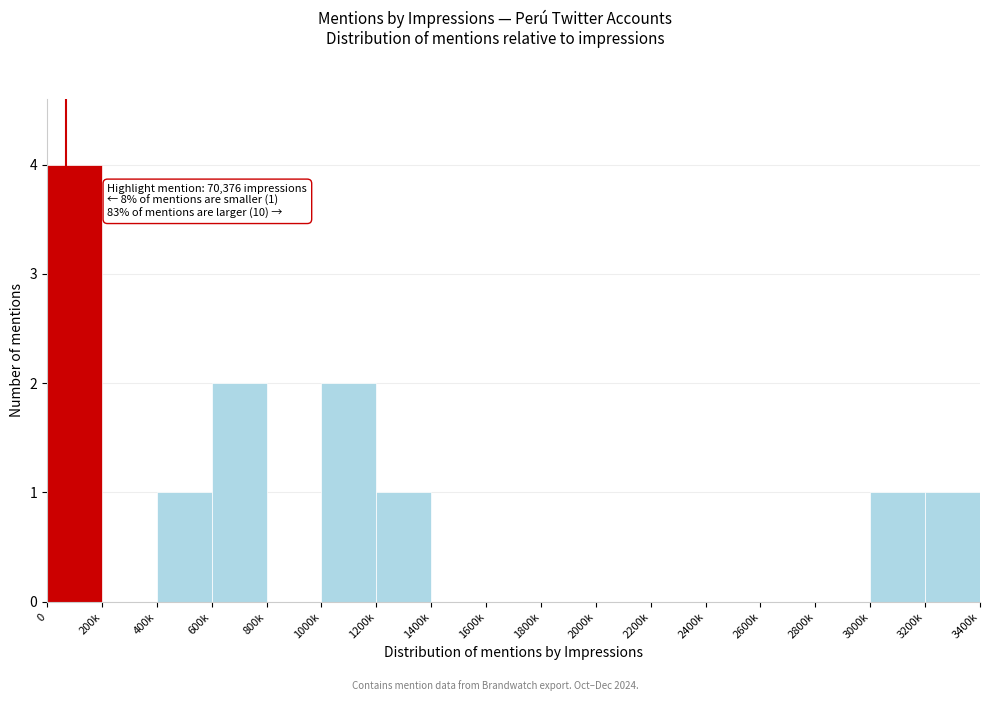

Reading right to left, list all the values displayed in this chart.

3200k=1	3000k=1	2800k=0	2600k=0	2400k=0	2200k=0	2000k=0	1800k=0	1600k=0	1400k=0	1200k=1	1000k=2	800k=0	600k=2	400k=1	200k=0	0=4